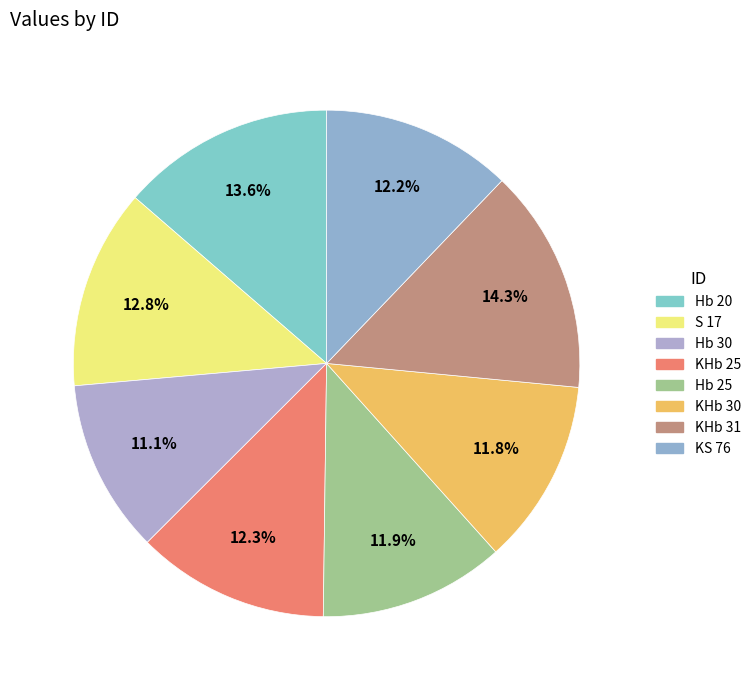

Rank the categories by value from lowest to highest.

Hb 30, KHb 30, Hb 25, KS 76, KHb 25, S 17, Hb 20, KHb 31